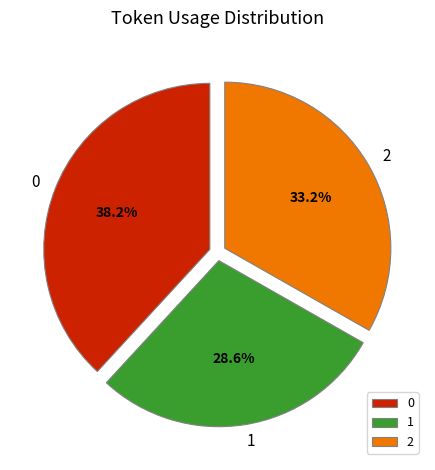

How many segments does this pie chart have?

3